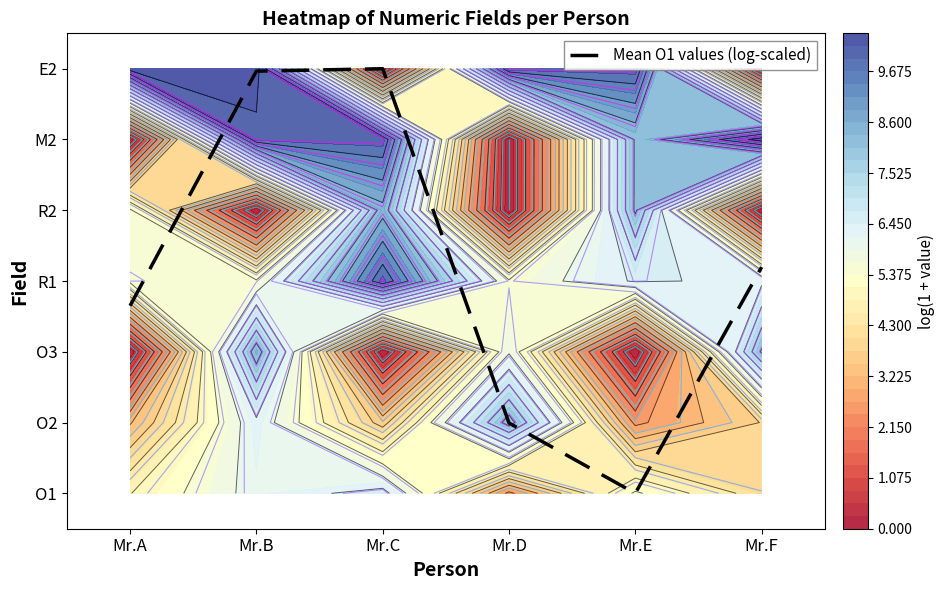

List the labels in order of value, smallest first.

Mr.E, Mr.D, Mr.A, Mr.F, Mr.B, Mr.C